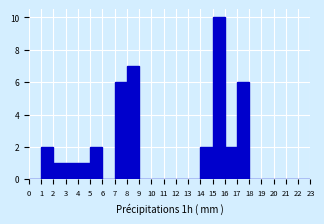

Which range on the x-axis has the tallest bar?

15 to 16